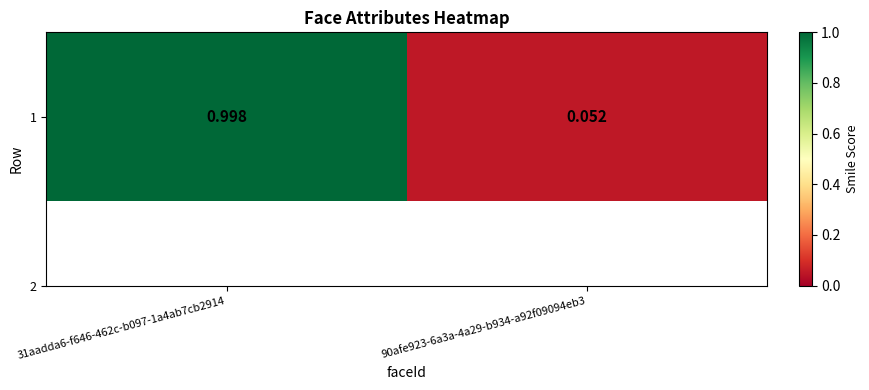

What is the sum of the values at 90afe923-6a3a-4a29-b934-a92f09094eb3 and 31aadda6-f646-462c-b097-1a4ab7cb2914?

1.1